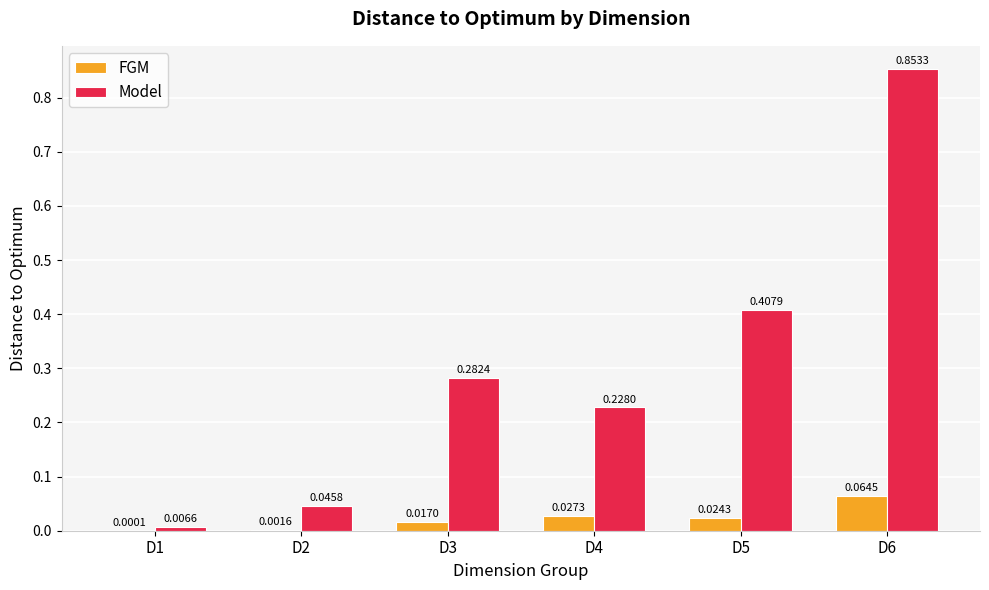

At which category is the sum across all series the highest?

D6